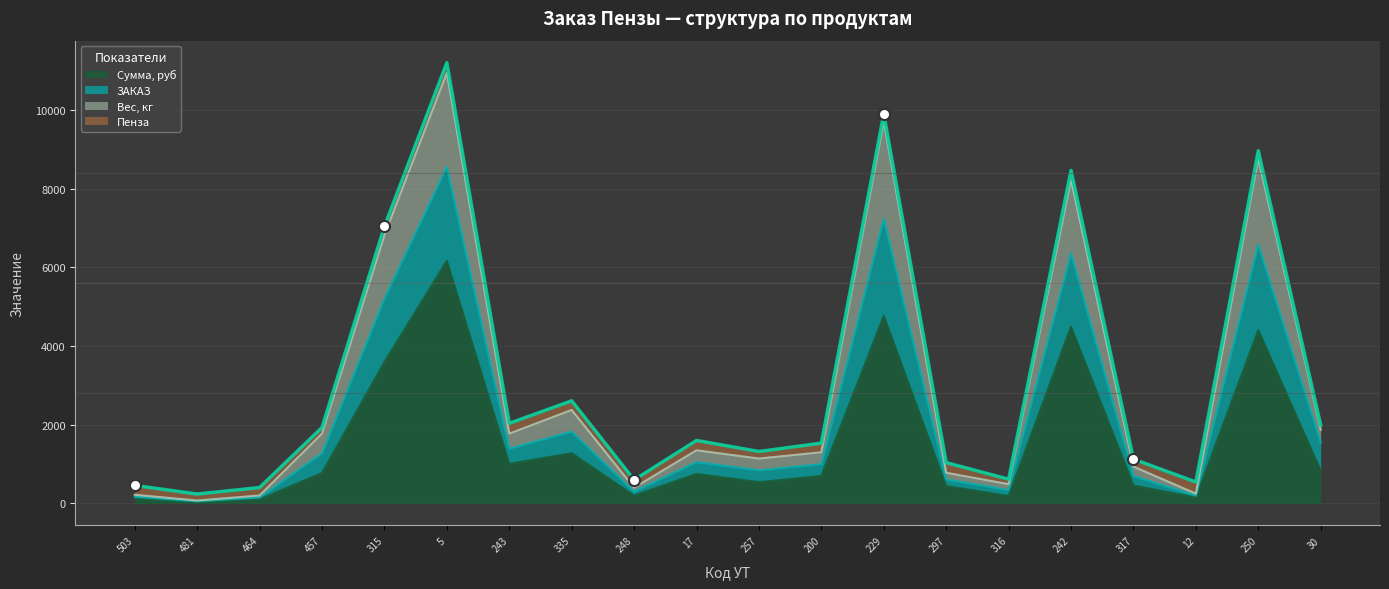

What is the label of the 14th point from the left?

297